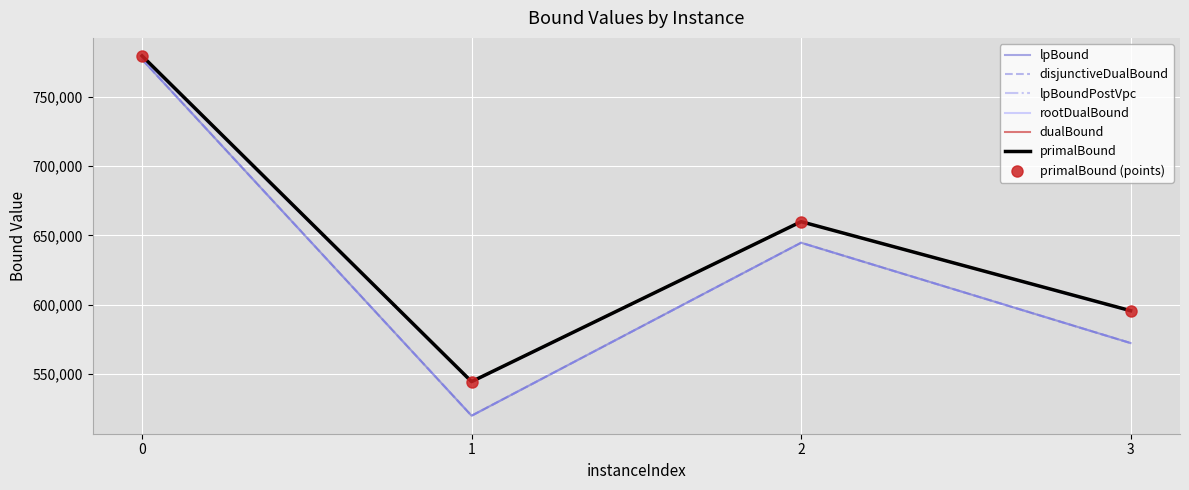

How many lines are shown in the chart?

6